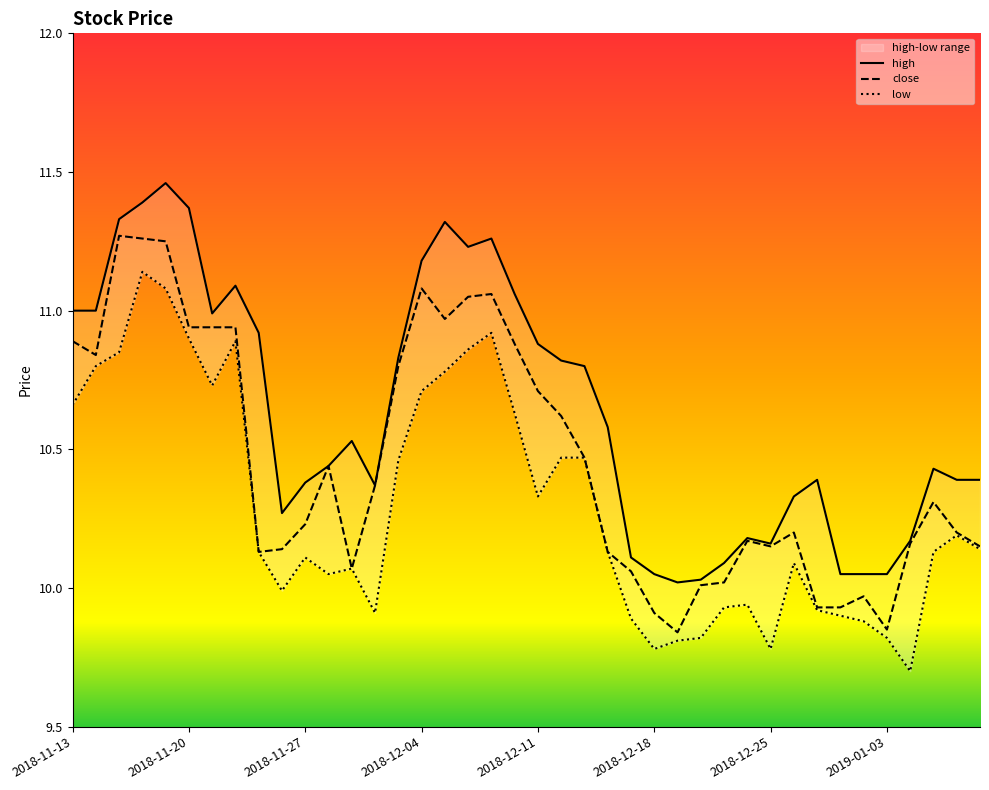

What are all the series names shown in the legend?

close, high, low